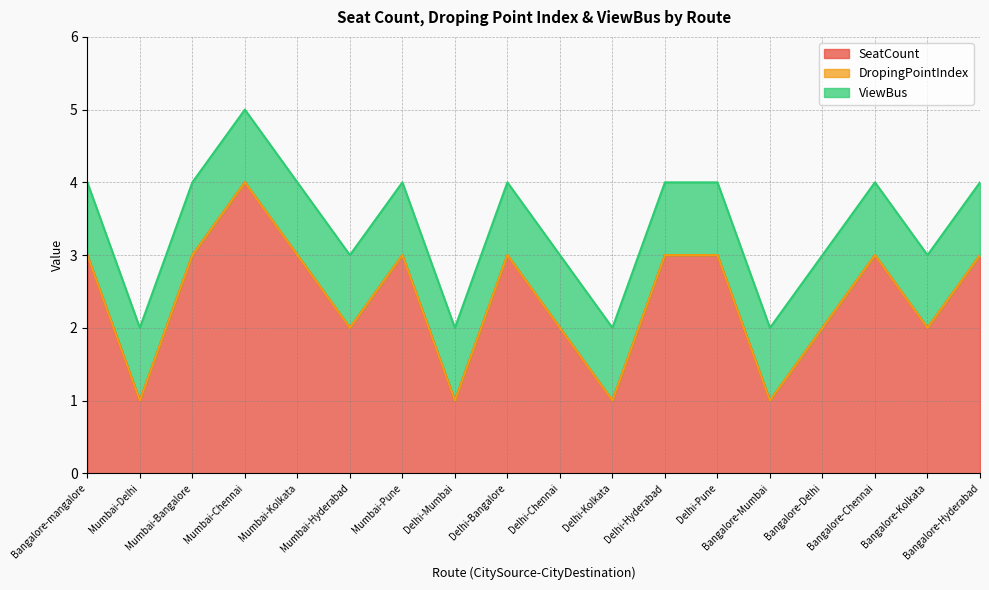

Between Delhi-Bangalore and Bangalore-Hyderabad, which series saw the biggest shift?

SeatCount